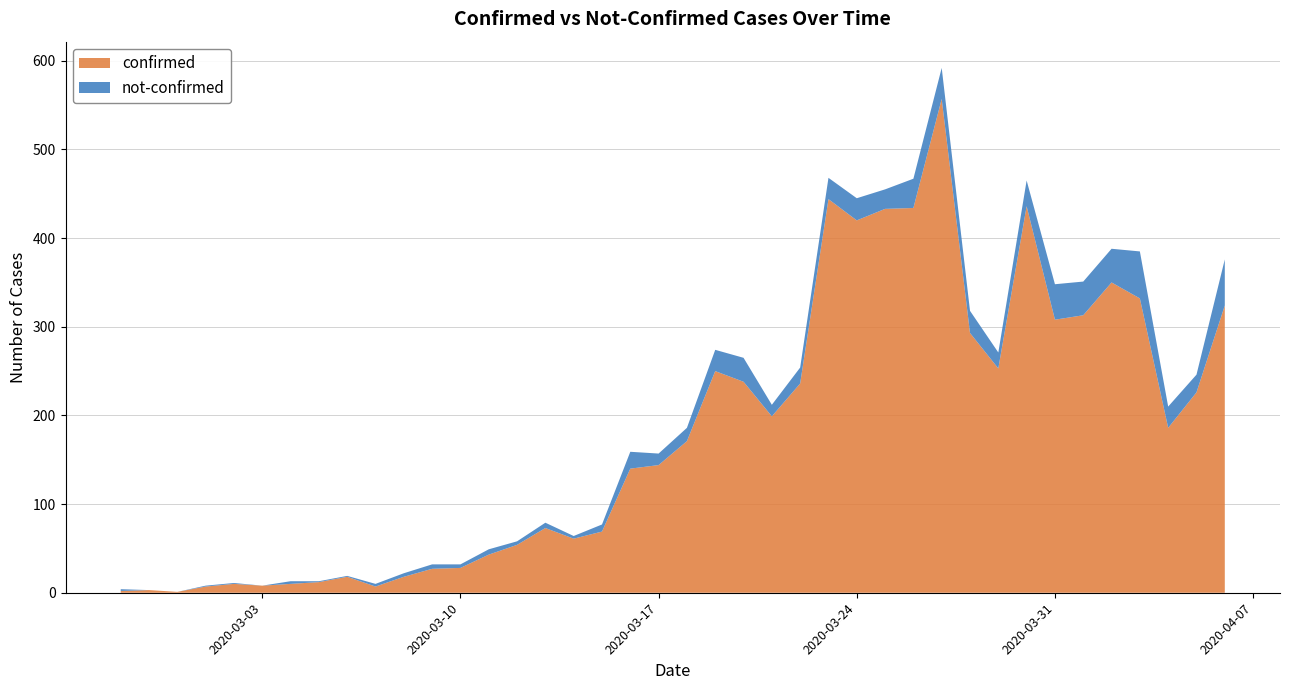

Reading left to right, list all the values displayed in this chart.

confirmed: 2020-02-27=2	2020-02-28=3	2020-02-29=1	2020-03-01=7	2020-03-02=10	2020-03-03=8	2020-03-04=10	2020-03-05=12	2020-03-06=18	2020-03-07=7	2020-03-08=18	2020-03-09=27	2020-03-10=28	2020-03-11=43	2020-03-12=54	2020-03-13=73	2020-03-14=61	2020-03-15=69	2020-03-16=140	2020-03-17=144	2020-03-18=171	2020-03-19=250	2020-03-20=238	2020-03-21=199	2020-03-22=236	2020-03-23=444	2020-03-24=420	2020-03-25=433	2020-03-26=434	2020-03-27=557	2020-03-28=293	2020-03-29=253	2020-03-30=436	2020-03-31=308	2020-04-01=313	2020-04-02=350	2020-04-03=332	2020-04-04=186	2020-04-05=226	2020-04-06=324
not-confirmed: 2020-02-27=2	2020-02-28=0	2020-02-29=0	2020-03-01=1	2020-03-02=1	2020-03-03=0	2020-03-04=3	2020-03-05=1	2020-03-06=1	2020-03-07=3	2020-03-08=4	2020-03-09=5	2020-03-10=4	2020-03-11=6	2020-03-12=4	2020-03-13=6	2020-03-14=3	2020-03-15=8	2020-03-16=19	2020-03-17=13	2020-03-18=15	2020-03-19=24	2020-03-20=27	2020-03-21=13	2020-03-22=18	2020-03-23=24	2020-03-24=25	2020-03-25=22	2020-03-26=33	2020-03-27=35	2020-03-28=25	2020-03-29=18	2020-03-30=29	2020-03-31=40	2020-04-01=38	2020-04-02=38	2020-04-03=53	2020-04-04=24	2020-04-05=20	2020-04-06=52